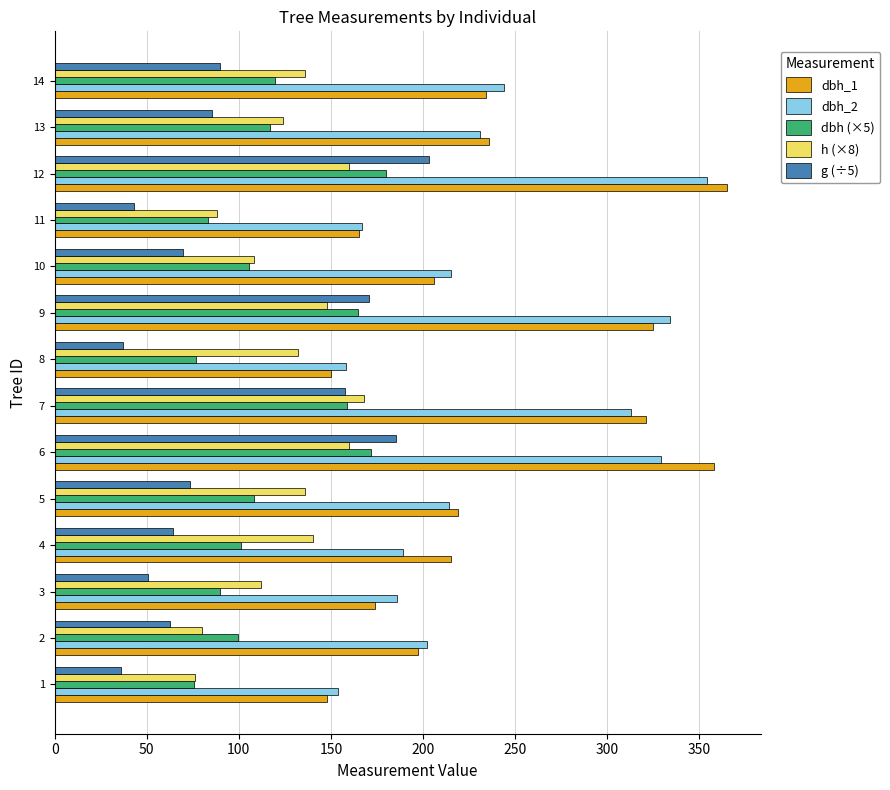

What is the difference between the second highest and second lowest values in the dbh_1 series?

208.0